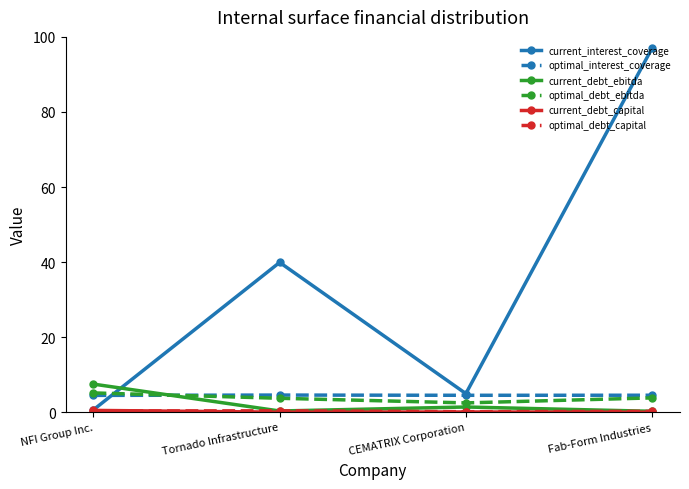

The value of optimal_debt_ebitda at NFI Group Inc. is 5.2. True or false?

True